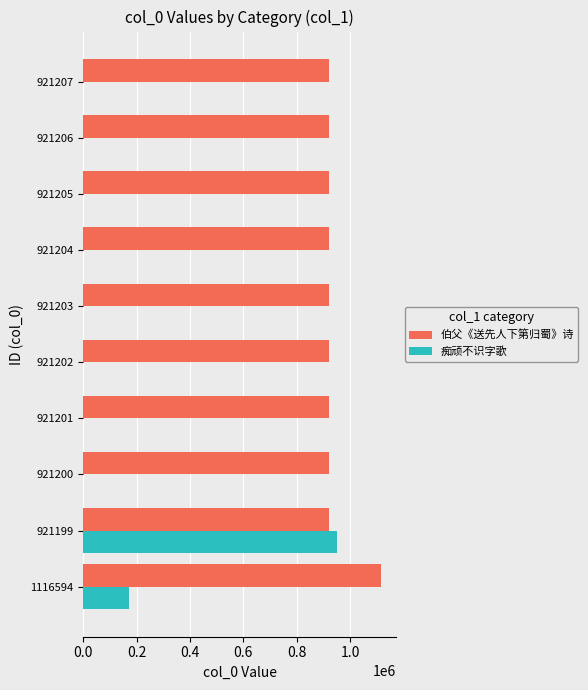

What is the sum of all 伯父《送先人下第归蜀》诗 values?

9407421